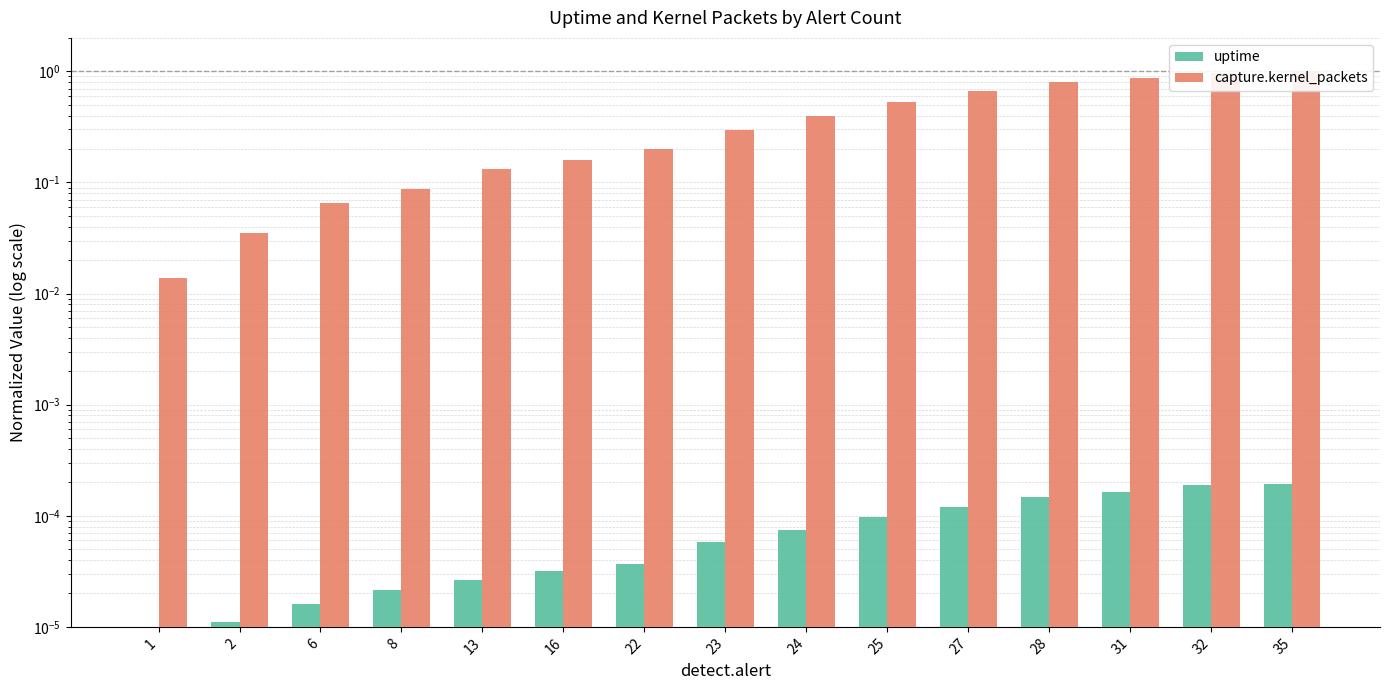

The capture.kernel_packets series shows 0.1 at 13. True or false?

True